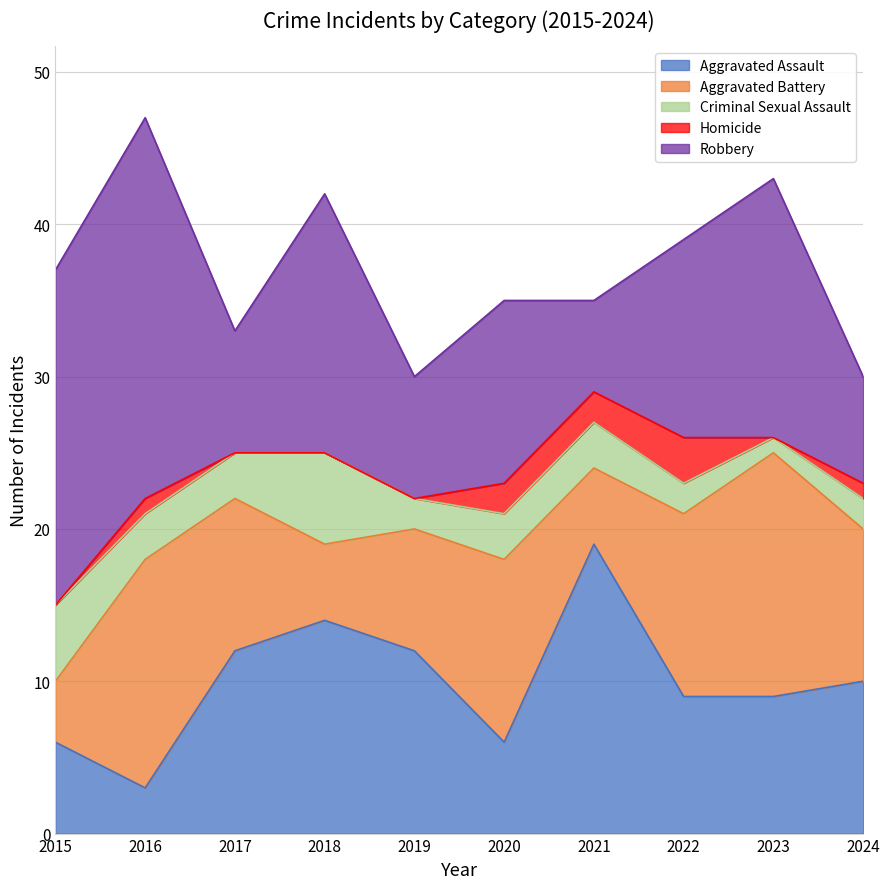

At which category is the sum across all series the highest?

2016